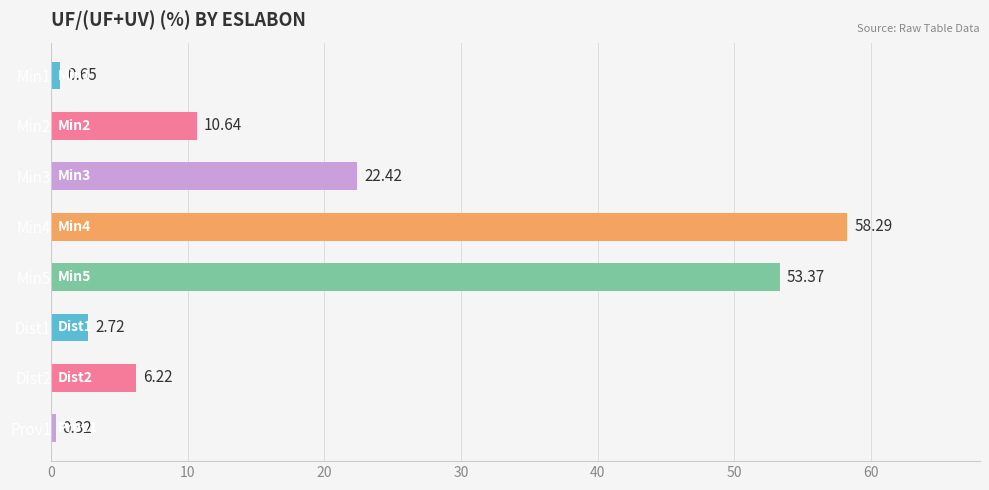

List the labels in order of value, smallest first.

Prov1, Min1, Dist1, Dist2, Min2, Min3, Min5, Min4